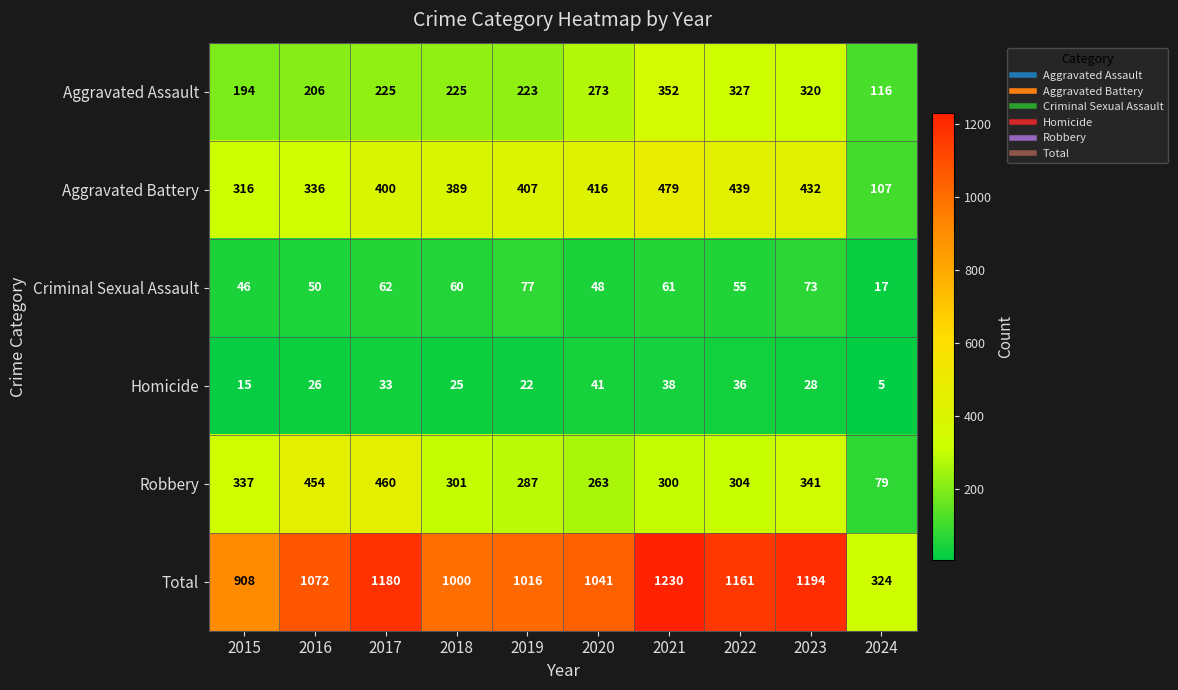

The Aggravated Assault series shows 145 at 2020. True or false?

False